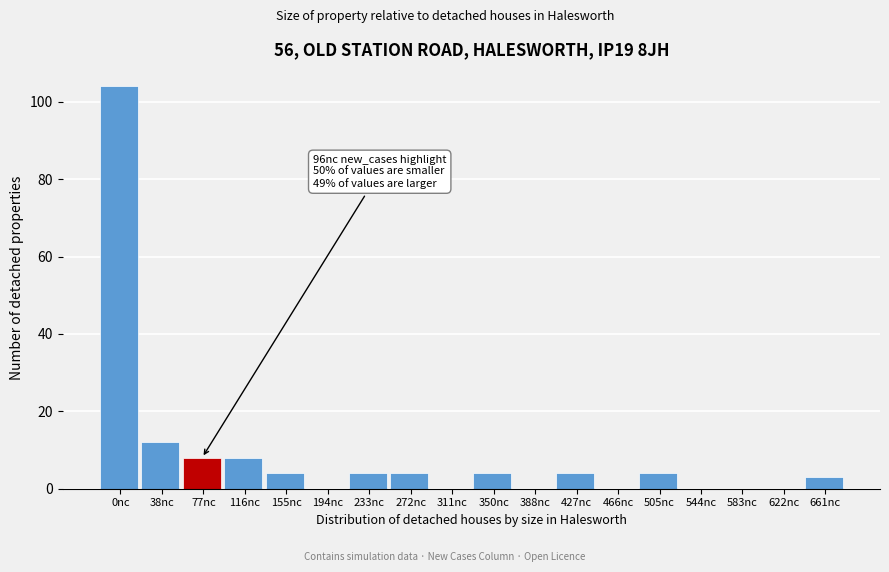

Reading left to right, transcribe all the data shown in this chart.

0nc=104	38nc=12	77nc=8	116nc=8	155nc=4	194nc=0	233nc=4	272nc=4	311nc=0	350nc=4	388nc=0	427nc=4	466nc=0	505nc=4	544nc=0	583nc=0	622nc=0	661nc=3